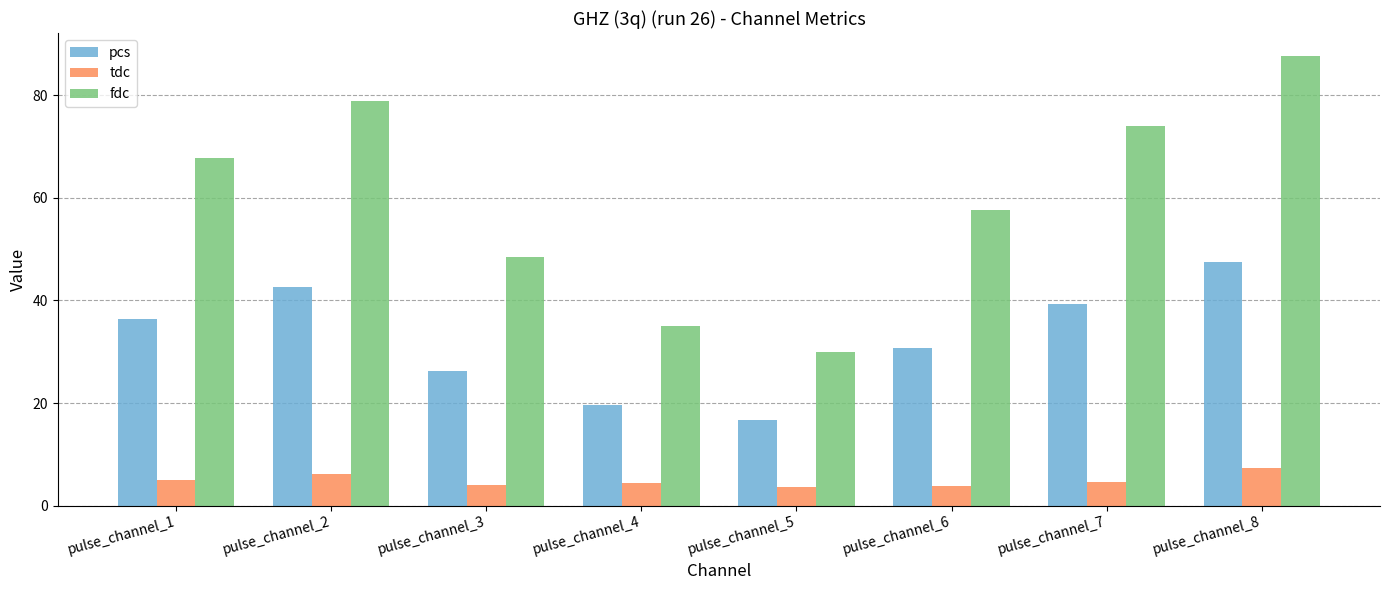

What is the sum of all fdc values?

479.2